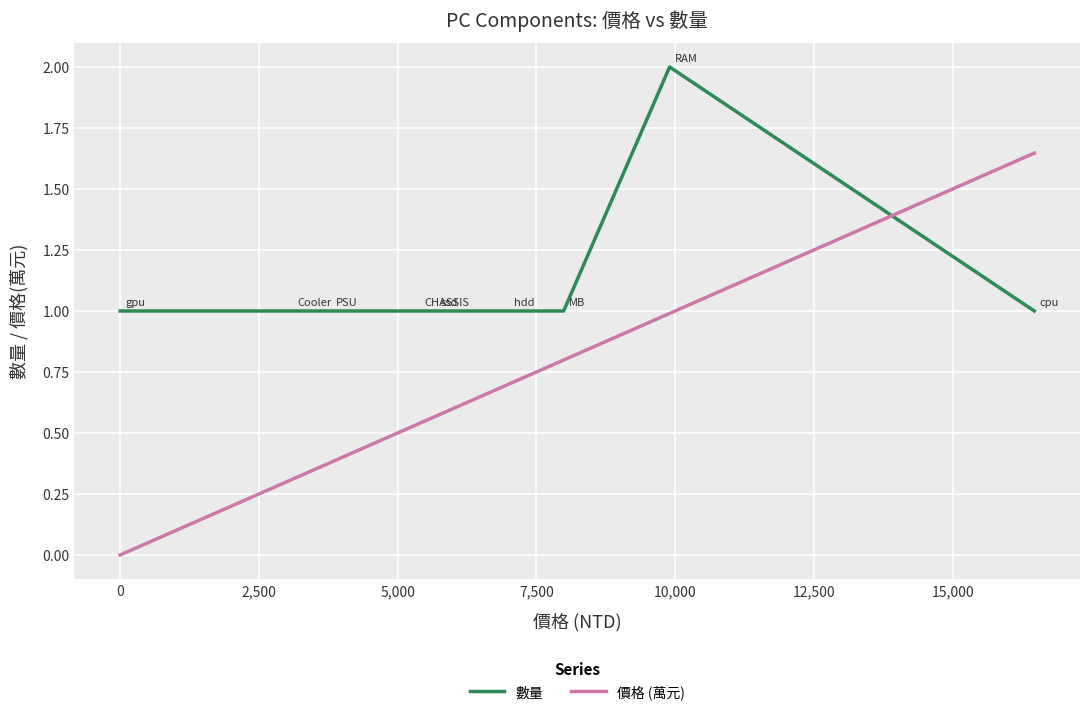

True or false: 價格 (萬元) and 數量 cross at least once.

True